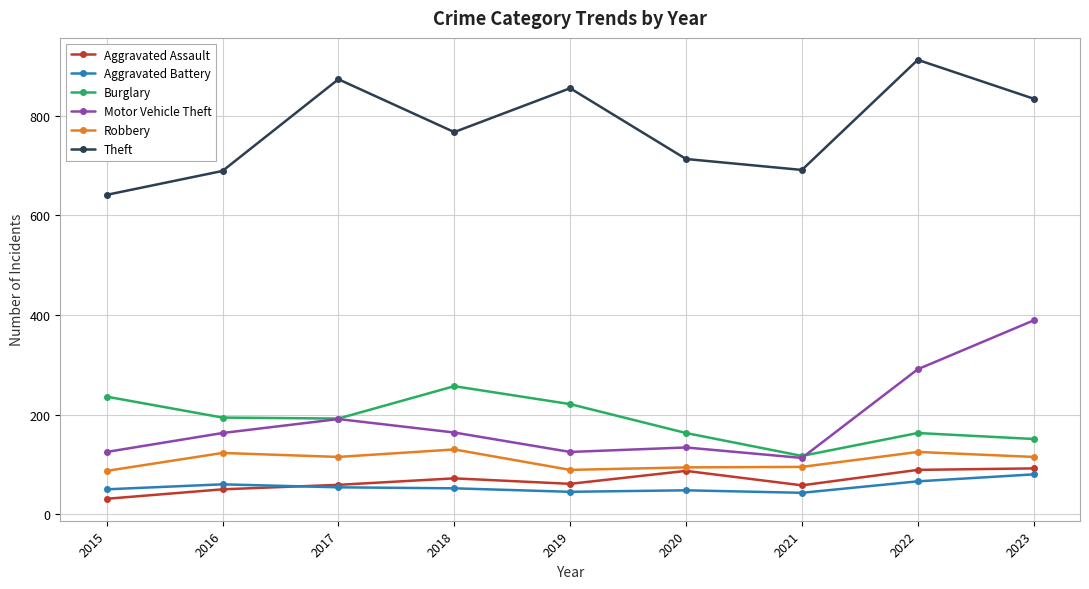

Is the value of Robbery at 2022 greater than the value of Burglary at 2020?

No